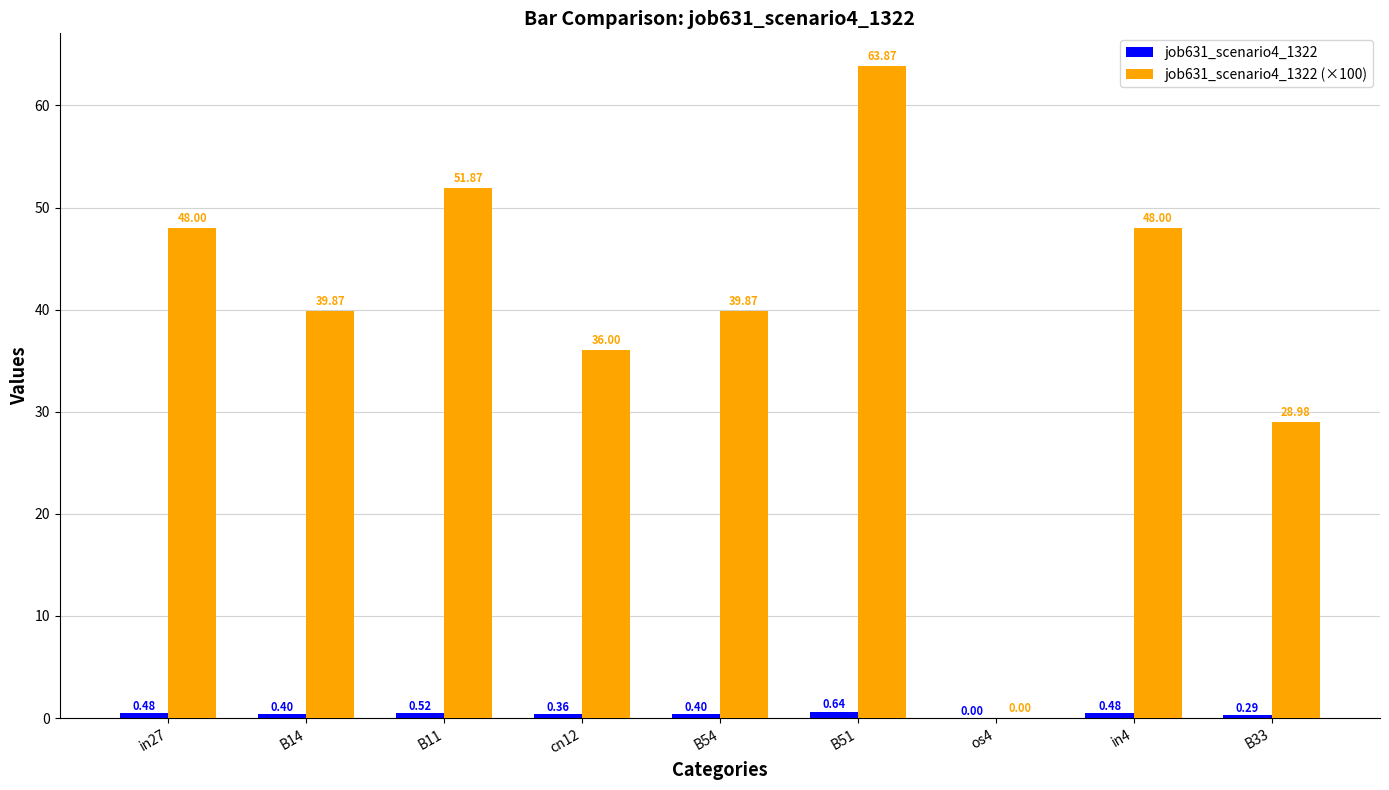

What is the total value across all series at B11?

52.4